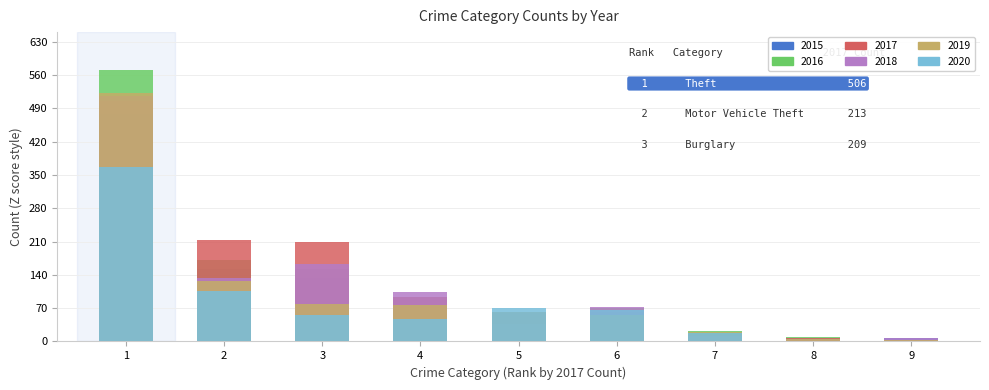

Which series has the largest total across all categories?

2017